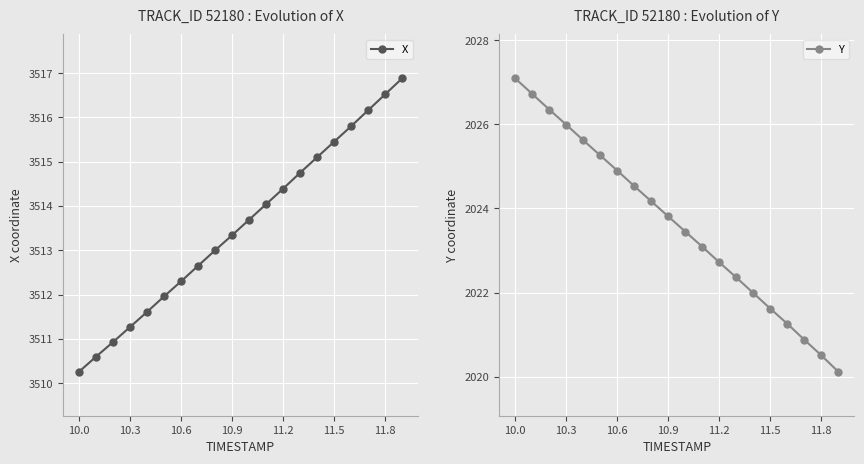

True or false: X has more than 1 points higher than both neighbors.

False